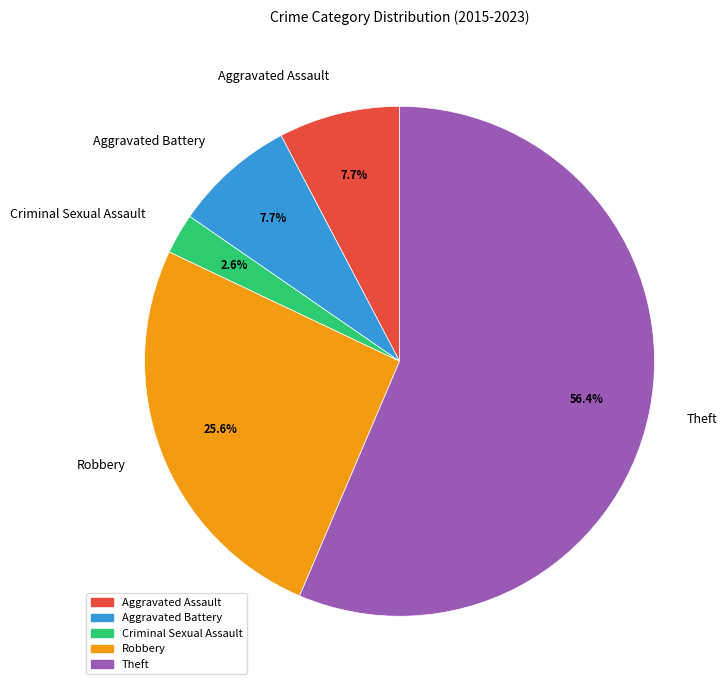

To the nearest percent, what is the average slice percentage?

20%